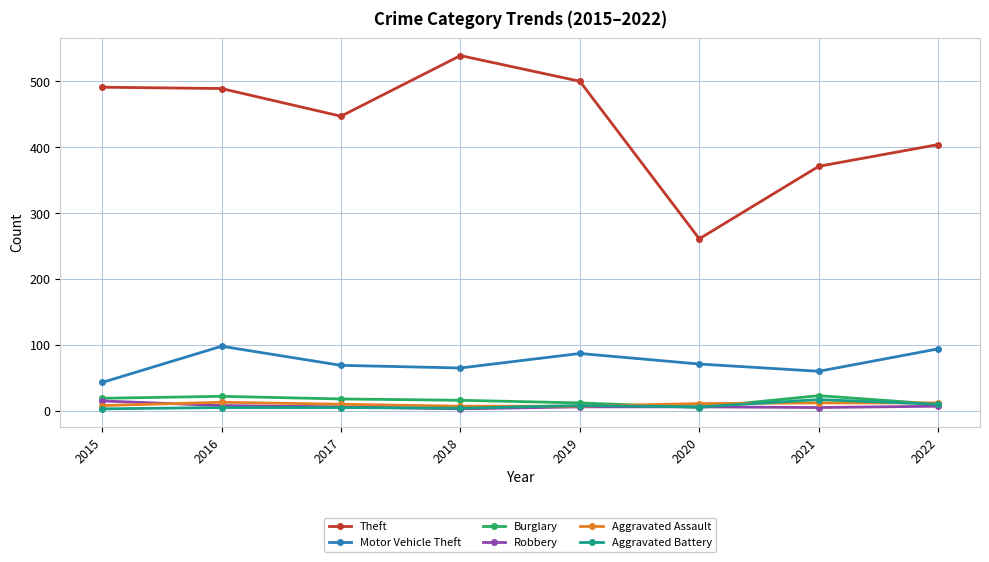

How many lines are shown in the chart?

6